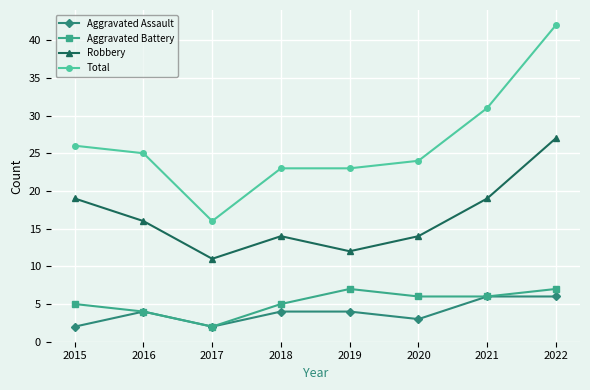

The value of Aggravated Assault at 2018 is 4. True or false?

True